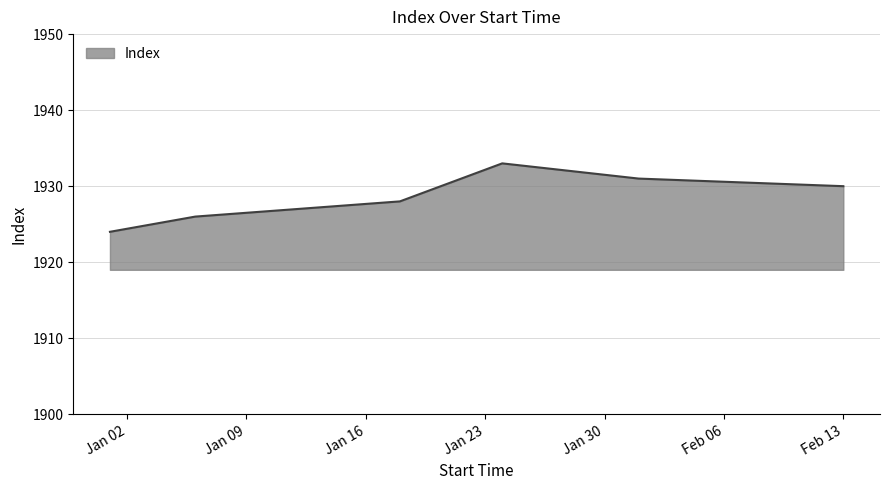

How many lines are shown in the chart?

1